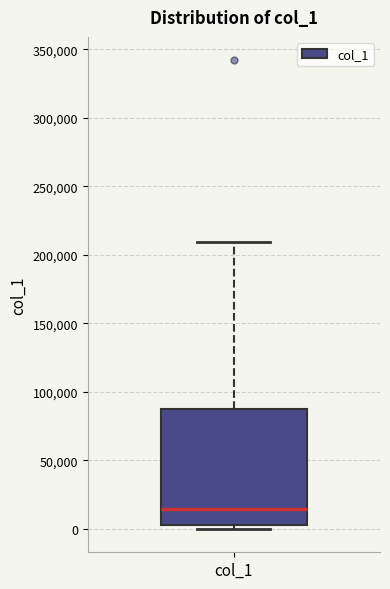

Read this box plot against the y-axis: the position of the median line, the range covered by the box, and the ends of both whiskers. The values are not printed on the chart, so give them approximately, as read against the axis.

median 15000, box 5000 to 85000, whiskers 0 to 210000